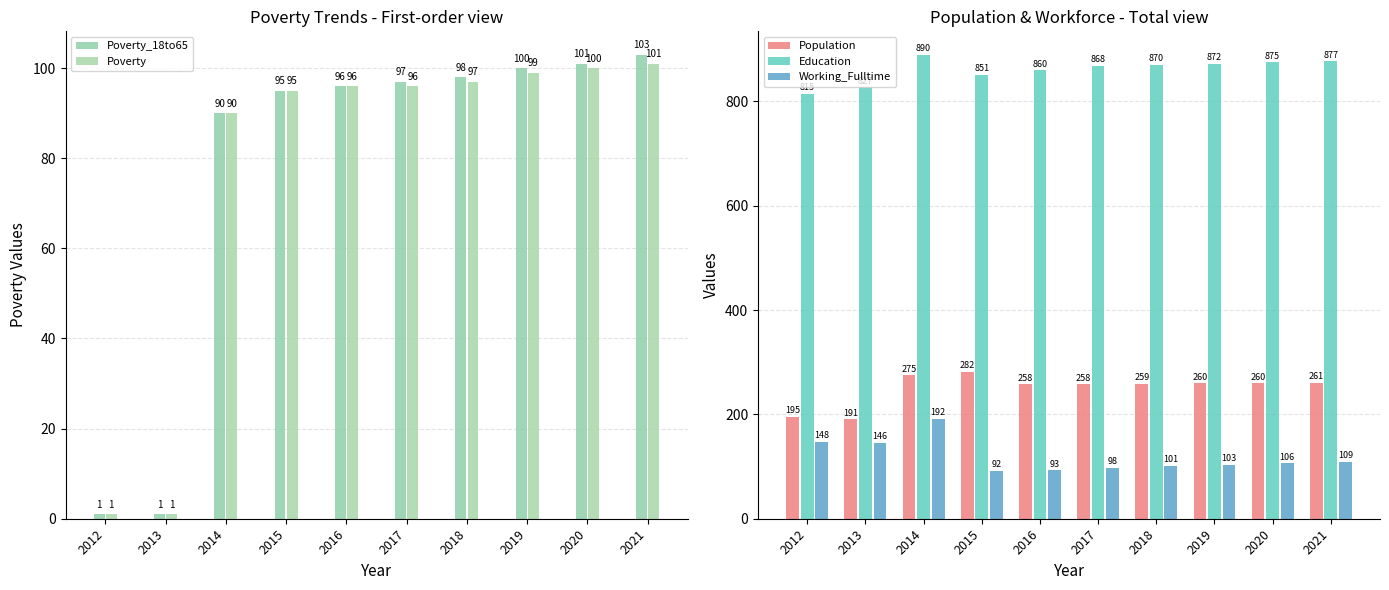

How many distinct data groups are displayed?

5